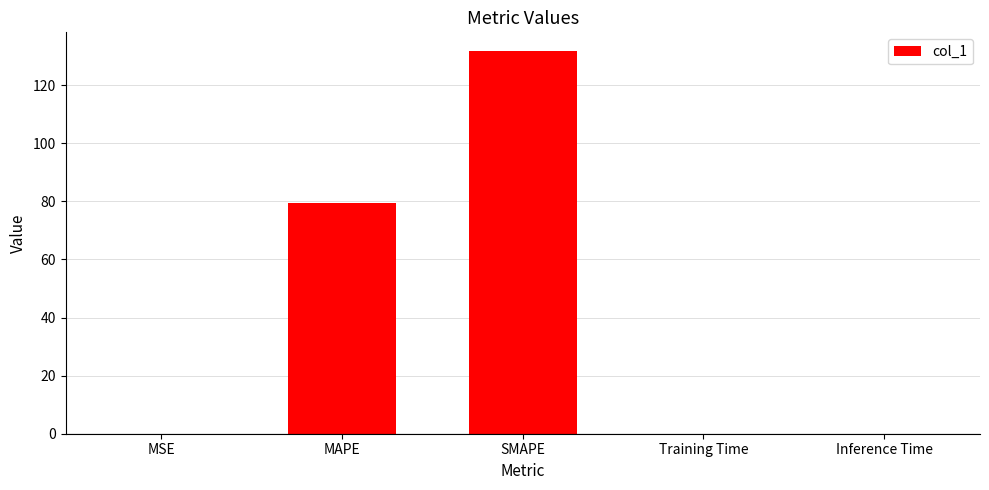

Which has a higher value, Inference Time or MAPE?

MAPE